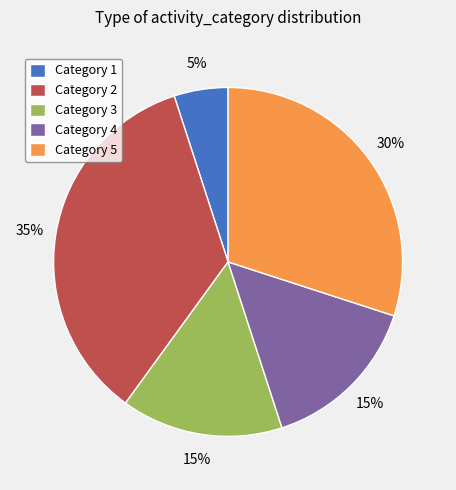

To the nearest percent, what is the average slice percentage?

20%